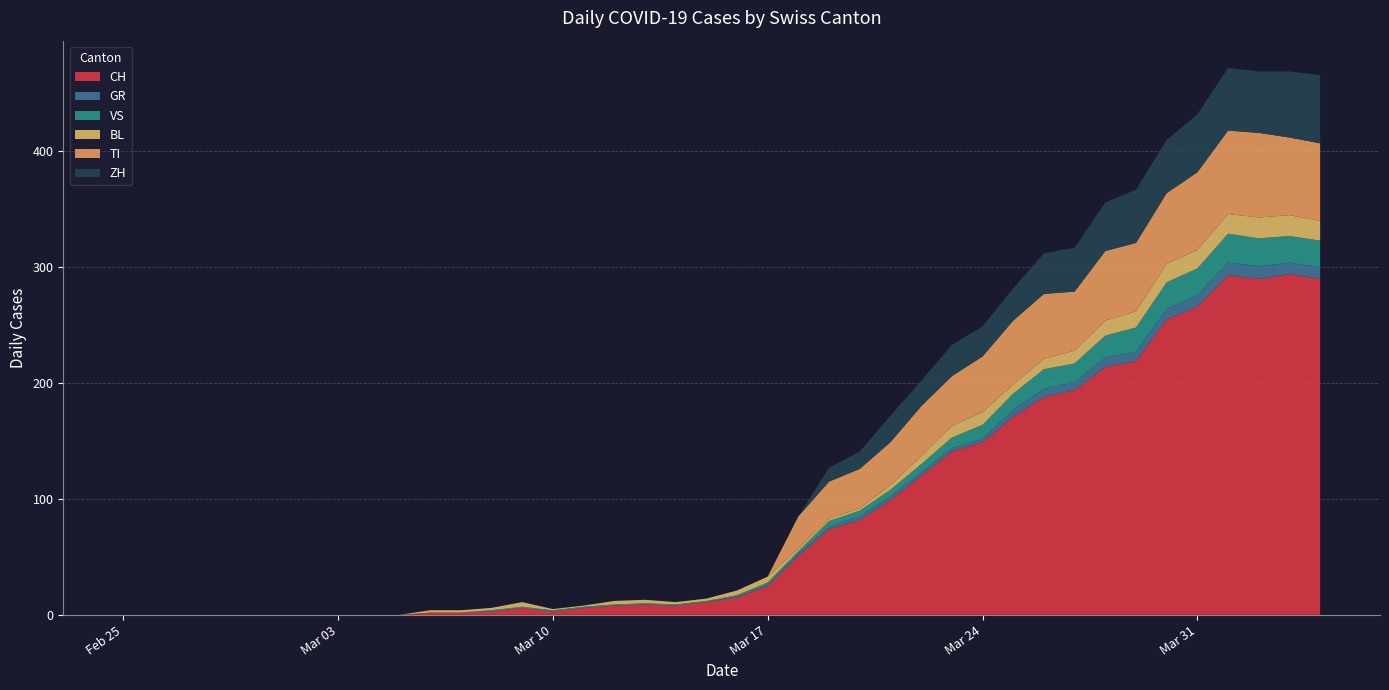

Reading left to right, extract all data points from this chart.

CH: 2020-02-25=0	2020-02-26=0	2020-02-27=0	2020-02-28=0	2020-02-29=0	2020-03-01=0	2020-03-02=0	2020-03-03=0	2020-03-04=0	2020-03-05=0	2020-03-06=2	2020-03-07=2	2020-03-08=3	2020-03-09=6	2020-03-10=3	2020-03-11=6	2020-03-12=8	2020-03-13=9	2020-03-14=8	2020-03-15=11	2020-03-16=15	2020-03-17=25	2020-03-18=51	2020-03-19=74	2020-03-20=82	2020-03-21=99	2020-03-22=120	2020-03-23=141	2020-03-24=149	2020-03-25=171	2020-03-26=188	2020-03-27=194	2020-03-28=214	2020-03-29=219	2020-03-30=255	2020-03-31=266	2020-04-01=293	2020-04-02=290	2020-04-03=294	2020-04-04=290
GR: 2020-02-25=0	2020-02-26=0	2020-02-27=0	2020-02-28=0	2020-02-29=0	2020-03-01=0	2020-03-02=0	2020-03-03=0	2020-03-04=0	2020-03-05=0	2020-03-06=0	2020-03-07=0	2020-03-08=0	2020-03-09=0	2020-03-10=0	2020-03-11=0	2020-03-12=0	2020-03-13=0	2020-03-14=0	2020-03-15=0	2020-03-16=1	2020-03-17=1	2020-03-18=2	2020-03-19=2	2020-03-20=3	2020-03-21=3	2020-03-22=3	2020-03-23=3	2020-03-24=3	2020-03-25=6	2020-03-26=7	2020-03-27=7	2020-03-28=8	2020-03-29=8	2020-03-30=9	2020-03-31=10	2020-04-01=11	2020-04-02=11	2020-04-03=10	2020-04-04=10
VS: 2020-02-25=0	2020-02-26=0	2020-02-27=0	2020-02-28=0	2020-02-29=0	2020-03-01=0	2020-03-02=0	2020-03-03=0	2020-03-04=0	2020-03-05=0	2020-03-06=0	2020-03-07=0	2020-03-08=1	2020-03-09=1	2020-03-10=1	2020-03-11=1	2020-03-12=1	2020-03-13=1	2020-03-14=1	2020-03-15=1	2020-03-16=1	2020-03-17=2	2020-03-18=2	2020-03-19=5	2020-03-20=5	2020-03-21=6	2020-03-22=7	2020-03-23=9	2020-03-24=12	2020-03-25=14	2020-03-26=17	2020-03-27=16	2020-03-28=19	2020-03-29=21	2020-03-30=23	2020-03-31=23	2020-04-01=25	2020-04-02=24	2020-04-03=23	2020-04-04=23
BL: 2020-02-25=0	2020-02-26=0	2020-02-27=0	2020-02-28=0	2020-02-29=0	2020-03-01=0	2020-03-02=0	2020-03-03=0	2020-03-04=0	2020-03-05=0	2020-03-06=2	2020-03-07=2	2020-03-08=2	2020-03-09=4	2020-03-10=1	2020-03-11=1	2020-03-12=3	2020-03-13=3	2020-03-14=2	2020-03-15=2	2020-03-16=4	2020-03-17=5	2020-03-18=2	2020-03-19=2	2020-03-20=2	2020-03-21=4	2020-03-22=7	2020-03-23=10	2020-03-24=11	2020-03-25=8	2020-03-26=9	2020-03-27=11	2020-03-28=13	2020-03-29=14	2020-03-30=16	2020-03-31=16	2020-04-01=17	2020-04-02=18	2020-04-03=18	2020-04-04=17
TI: 2020-02-25=0	2020-02-26=0	2020-02-27=0	2020-02-28=0	2020-02-29=0	2020-03-01=0	2020-03-02=0	2020-03-03=0	2020-03-04=0	2020-03-05=0	2020-03-06=0	2020-03-07=0	2020-03-08=0	2020-03-09=0	2020-03-10=0	2020-03-11=0	2020-03-12=0	2020-03-13=0	2020-03-14=0	2020-03-15=0	2020-03-16=0	2020-03-17=0	2020-03-18=28	2020-03-19=32	2020-03-20=34	2020-03-21=37	2020-03-22=43	2020-03-23=43	2020-03-24=48	2020-03-25=55	2020-03-26=56	2020-03-27=51	2020-03-28=60	2020-03-29=59	2020-03-30=61	2020-03-31=67	2020-04-01=72	2020-04-02=73	2020-04-03=67	2020-04-04=67
ZH: 2020-02-25=0	2020-02-26=0	2020-02-27=0	2020-02-28=0	2020-02-29=0	2020-03-01=0	2020-03-02=0	2020-03-03=0	2020-03-04=0	2020-03-05=0	2020-03-06=0	2020-03-07=0	2020-03-08=0	2020-03-09=0	2020-03-10=0	2020-03-11=0	2020-03-12=0	2020-03-13=0	2020-03-14=0	2020-03-15=0	2020-03-16=0	2020-03-17=0	2020-03-18=0	2020-03-19=12	2020-03-20=15	2020-03-21=23	2020-03-22=22	2020-03-23=27	2020-03-24=26	2020-03-25=28	2020-03-26=35	2020-03-27=38	2020-03-28=42	2020-03-29=46	2020-03-30=46	2020-03-31=50	2020-04-01=54	2020-04-02=53	2020-04-03=57	2020-04-04=59